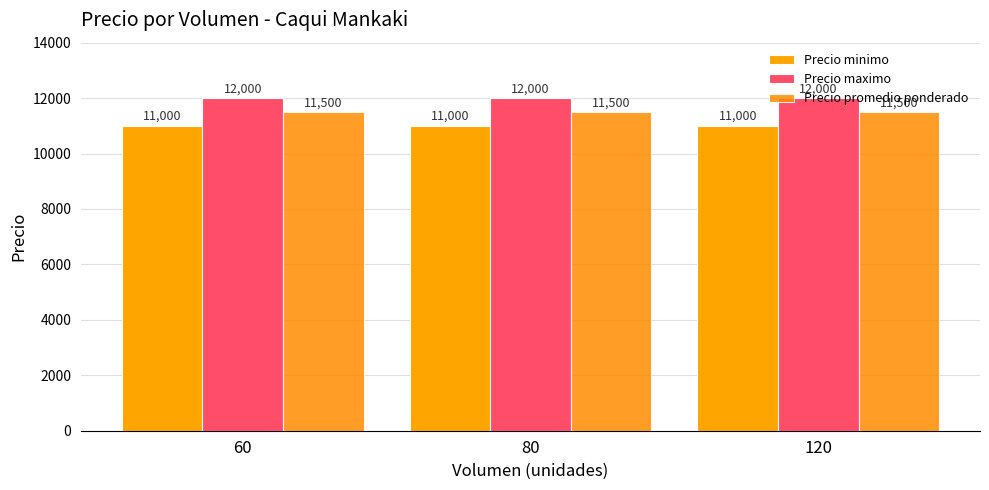

How many bars are there in total?

9